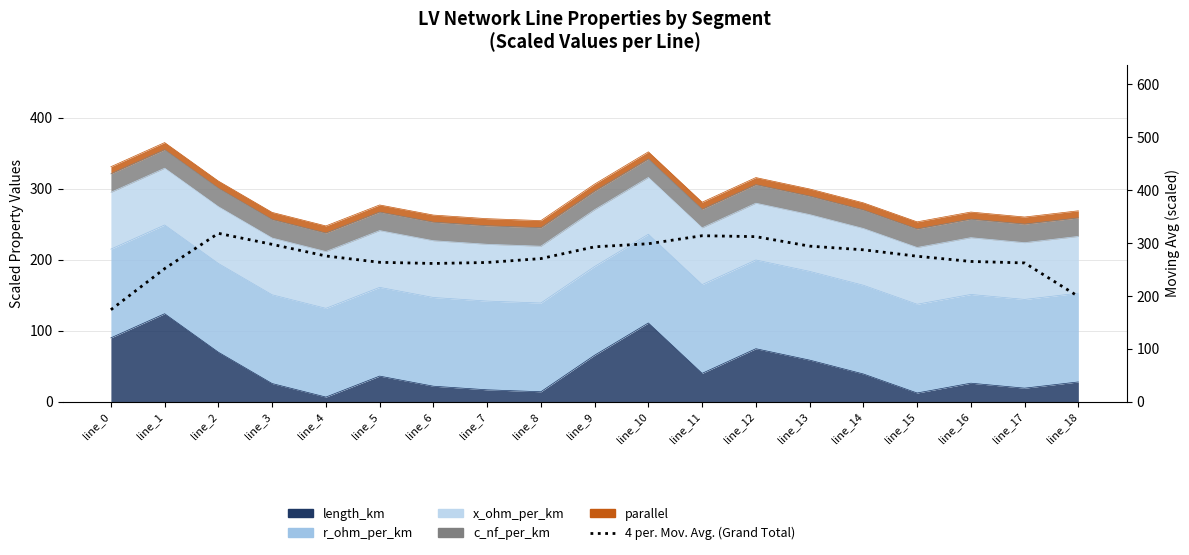

What is the value of the 4th point from the left?

297.8